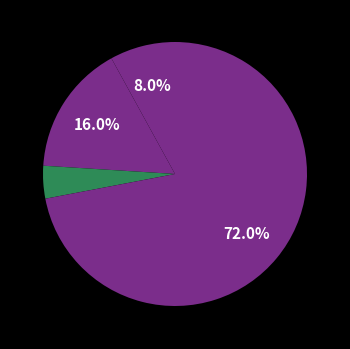

How many segments does this pie chart have?

4